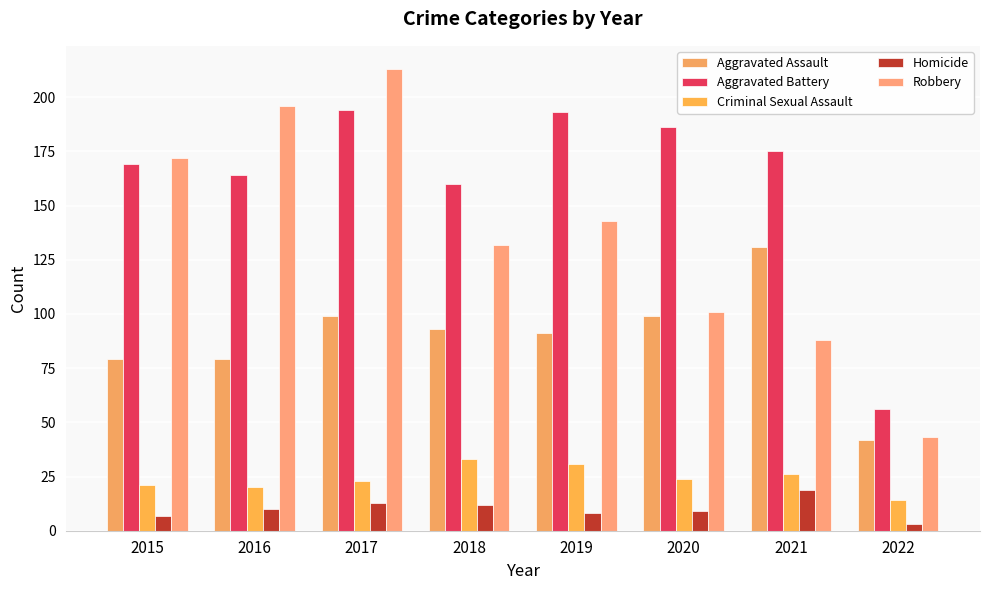

True or false: Homicide has a value of 17 at 2016.

False